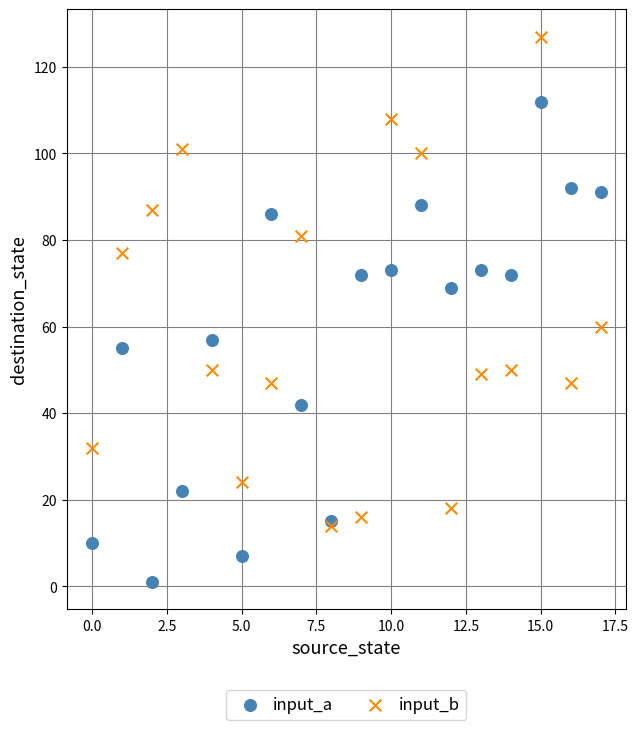

Which series has the largest Y range (max minus min)?

input_b